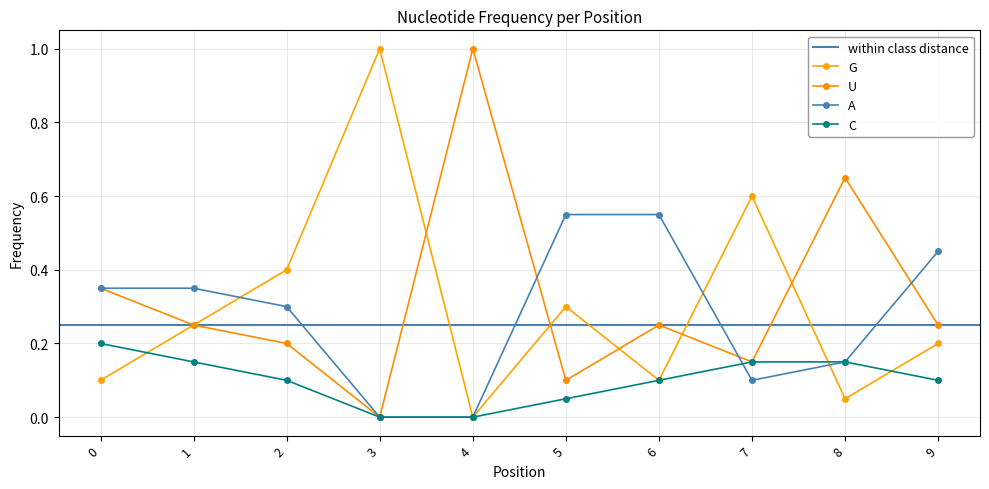

Count the A values in the range 0 to 1.

10